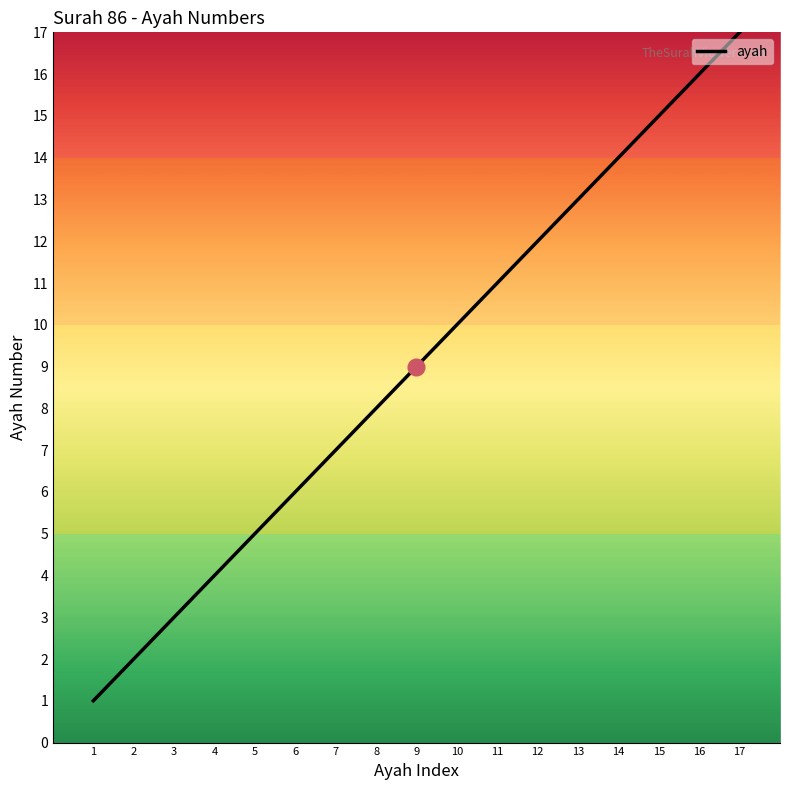

What is the ratio of the value at 6 to the value at 10?

0.6